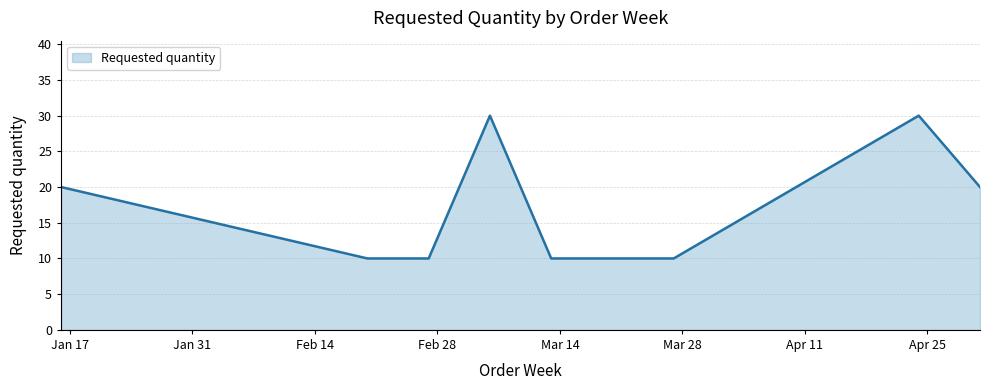

What is the minimum value shown in the chart?

10